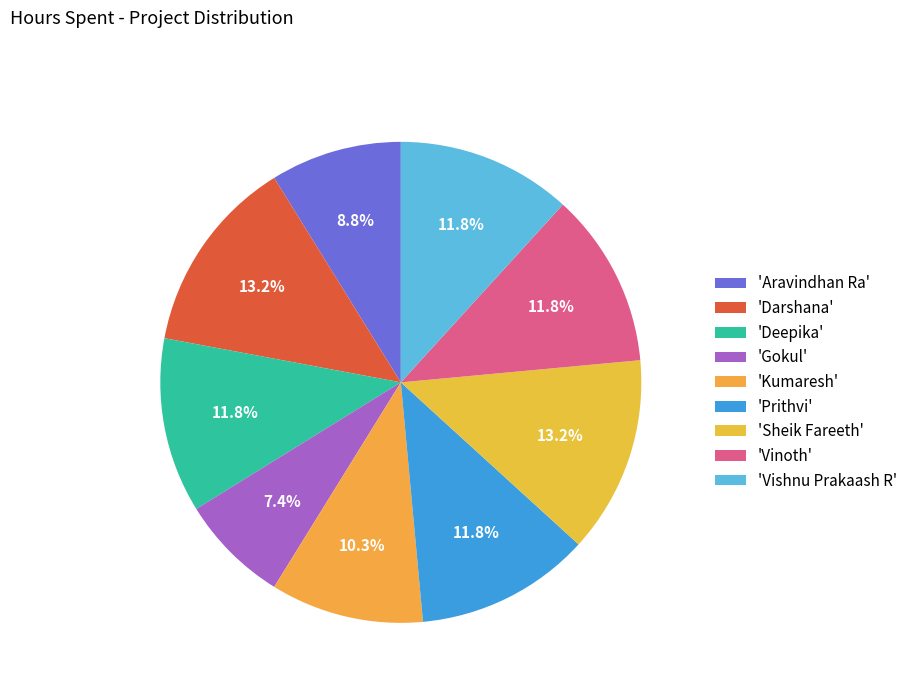

How many segments does this pie chart have?

9